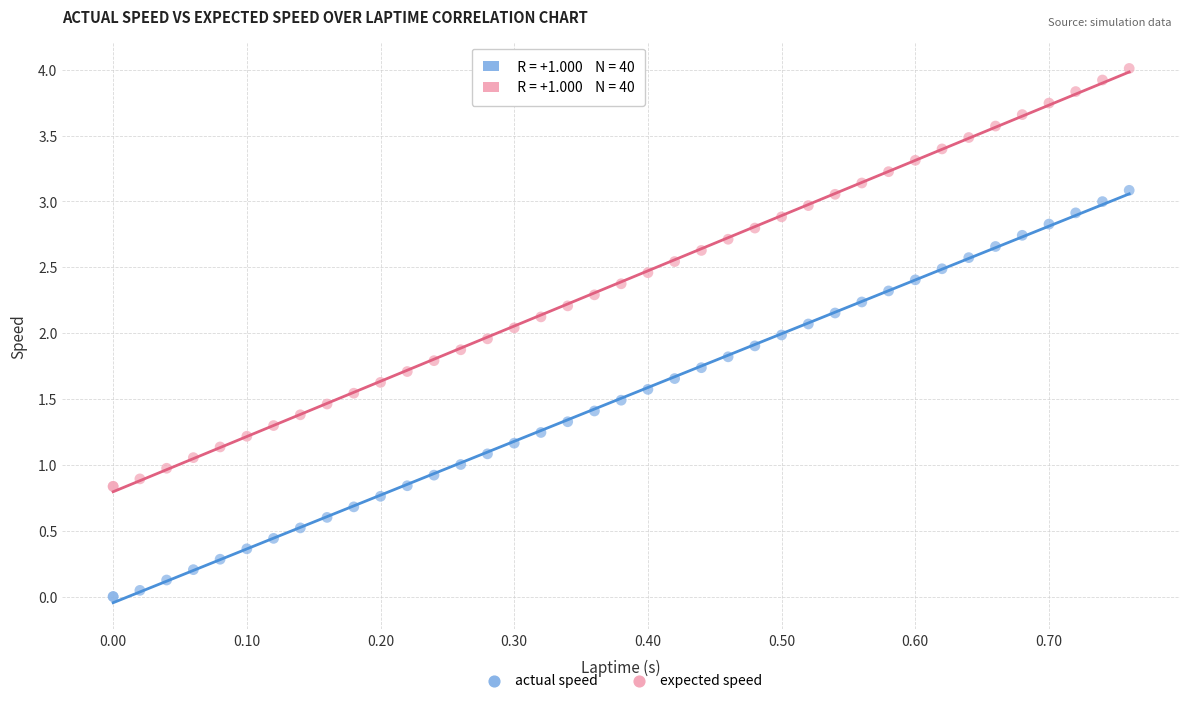

Which series contains the lowest Y value?

actual speed